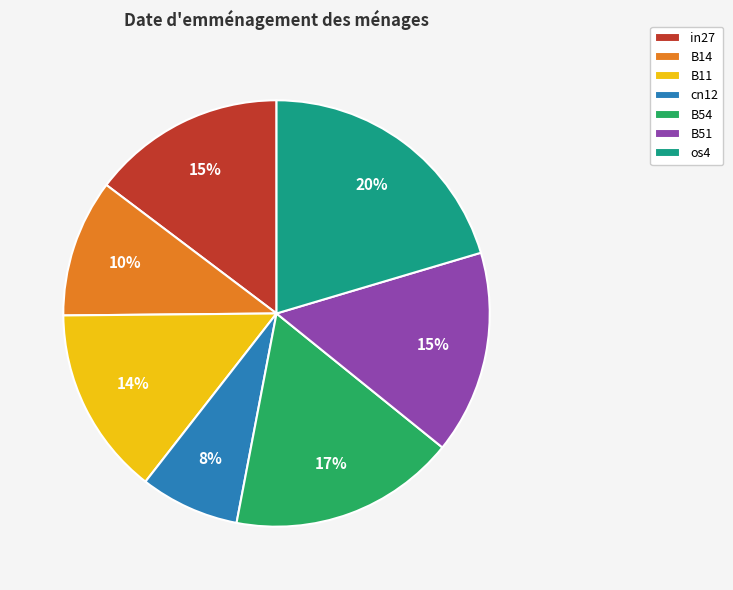

Between cn12 and B51, which is larger?

B51